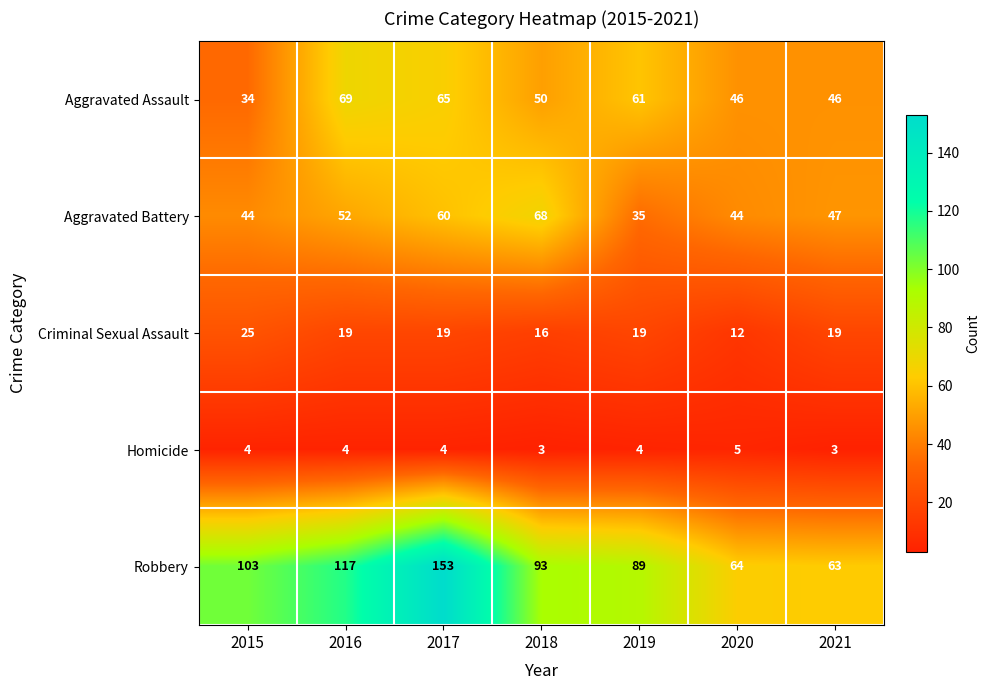

Which category has the lowest value in the Criminal Sexual Assault series?

2020